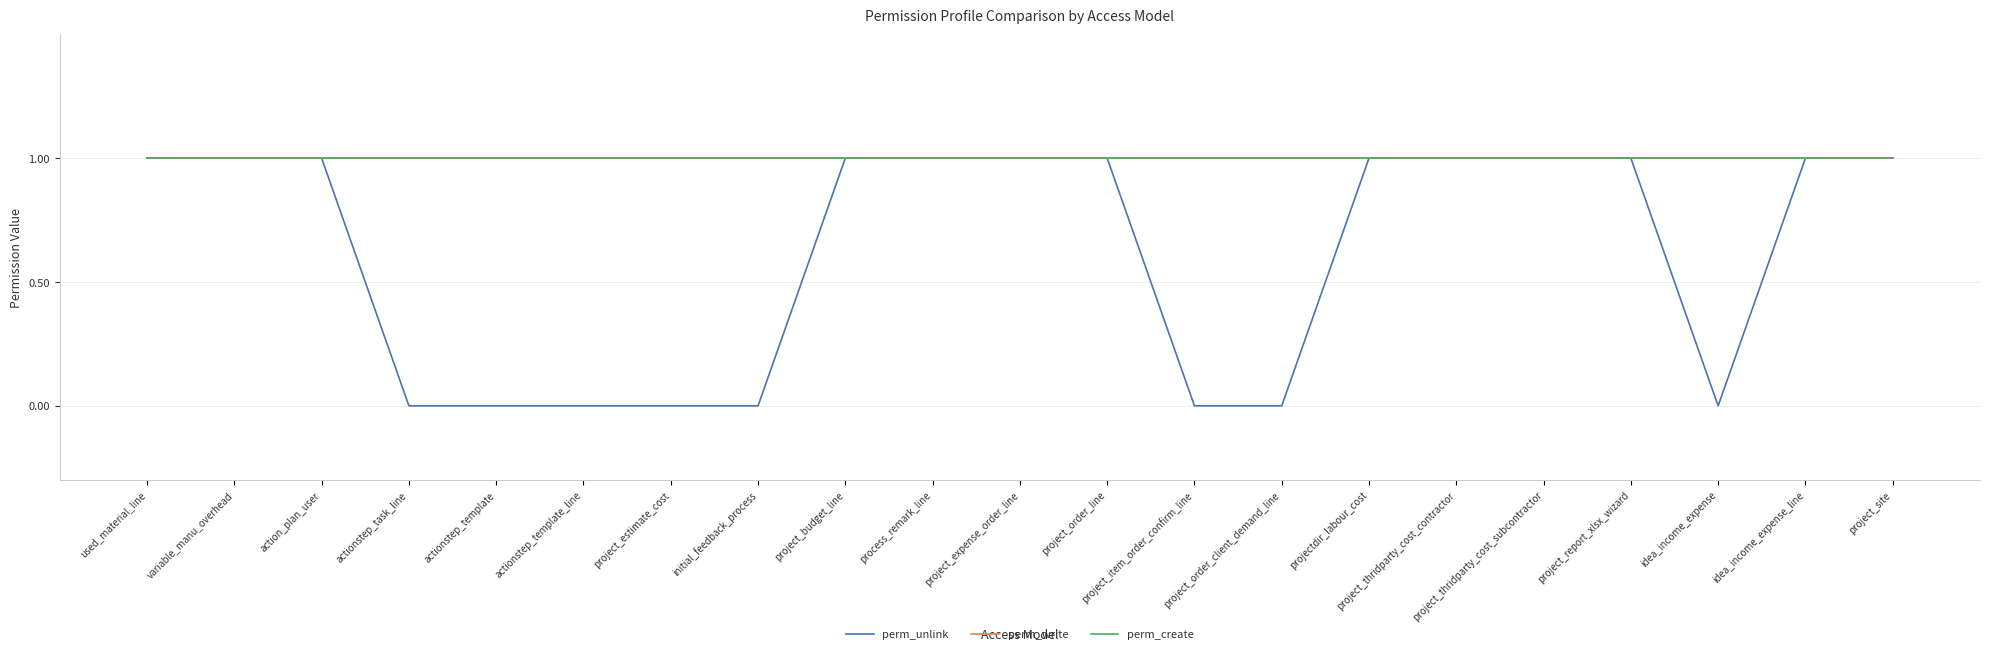

Which series has the widest spread of values?

perm_unlink